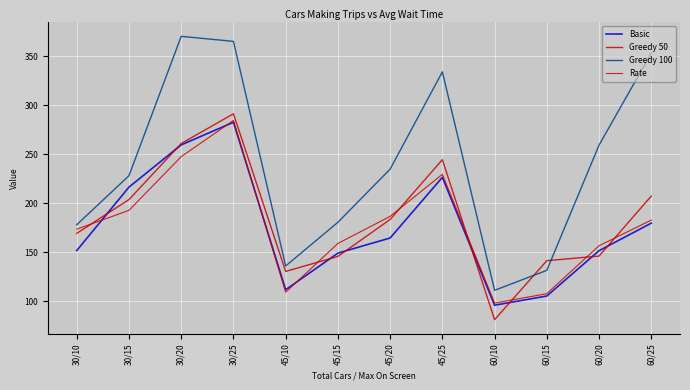

What are all the series names shown in the legend?

Basic, Greedy 50, Greedy 100, Rate